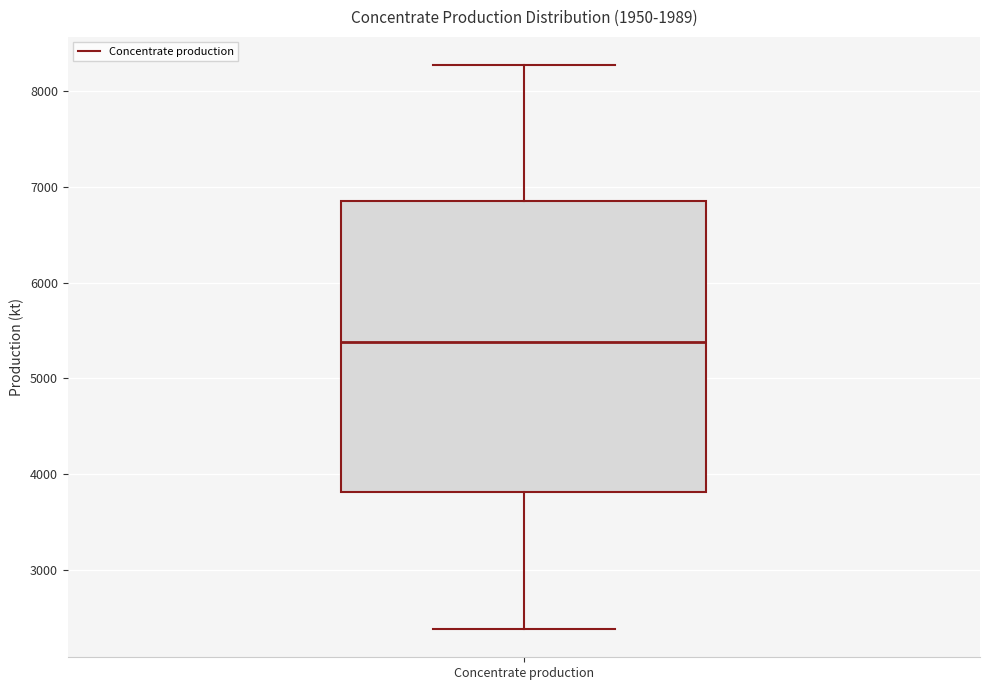

Transcribe this box plot: give where the median line is, the range the box spans, and where the two whiskers end, as read against the y-axis. The values are not printed on the chart, so give them approximately, as read against the axis.

median 5400, box 3800 to 6900, whiskers 2400 to 8300